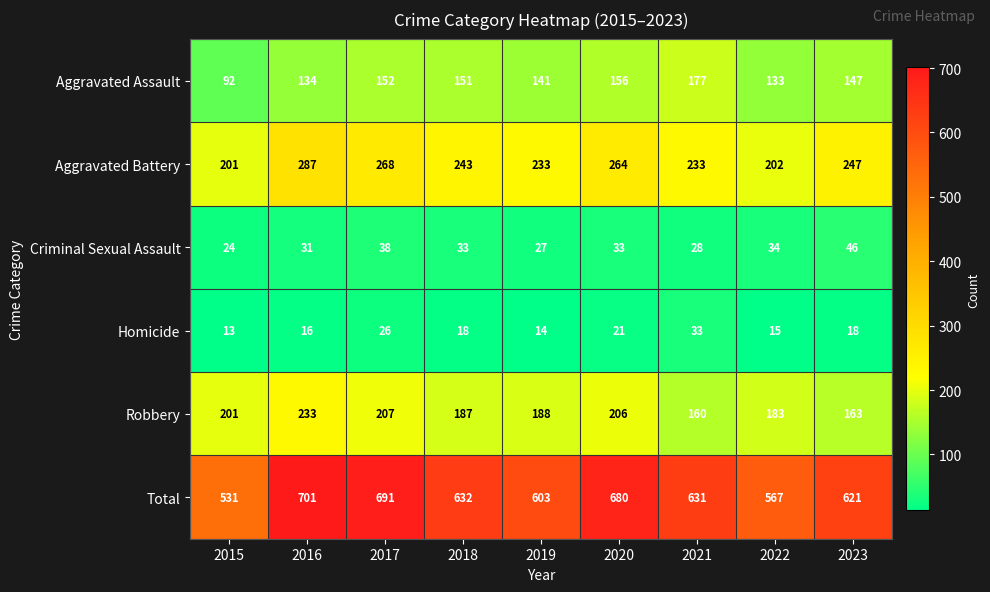

Where does the Homicide series first go above 18?

2017